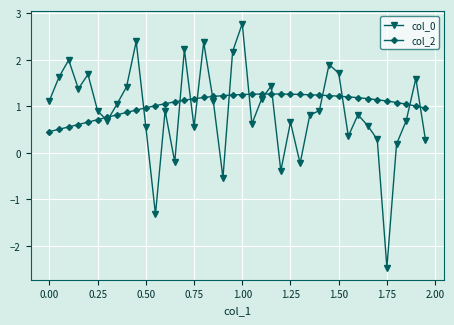

After their last crossing, which series has the higher values: col_2 or col_0?

col_2